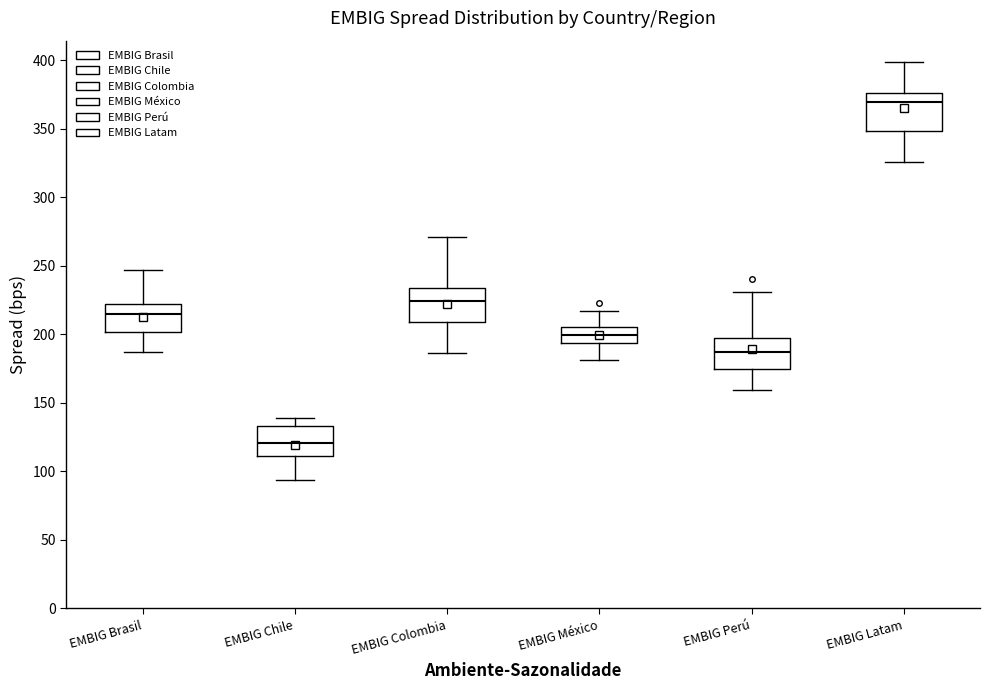

Which box has the highest median line?

EMBIG Latam